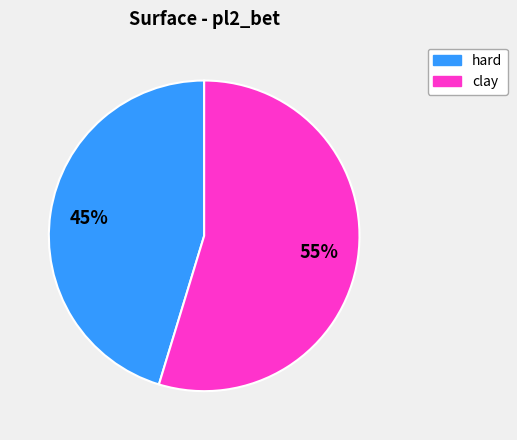

To the nearest percent, what is the average slice percentage?

50%